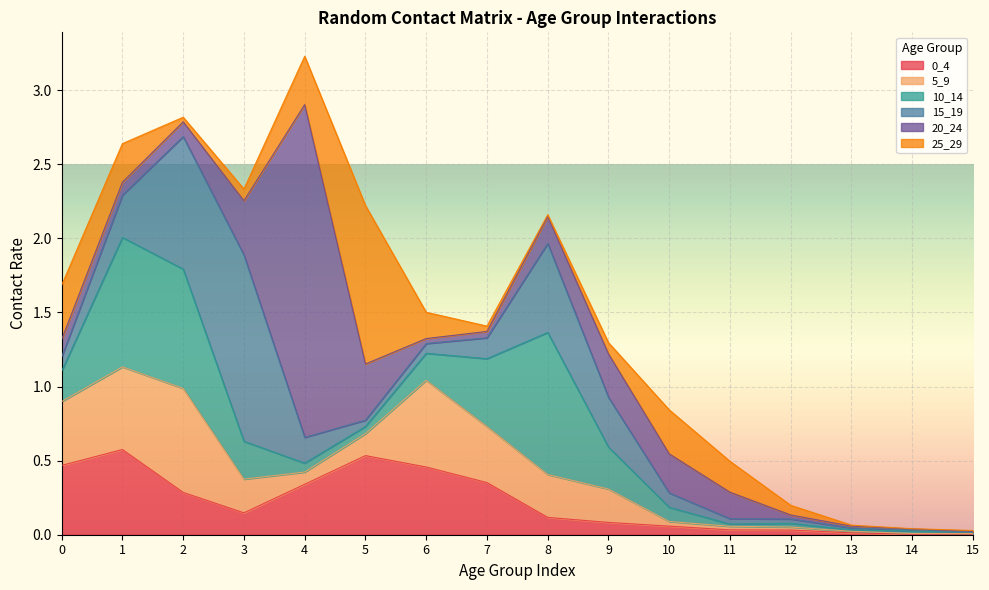

What is the difference between the second highest and minimum values in the 0_4 series?

0.5